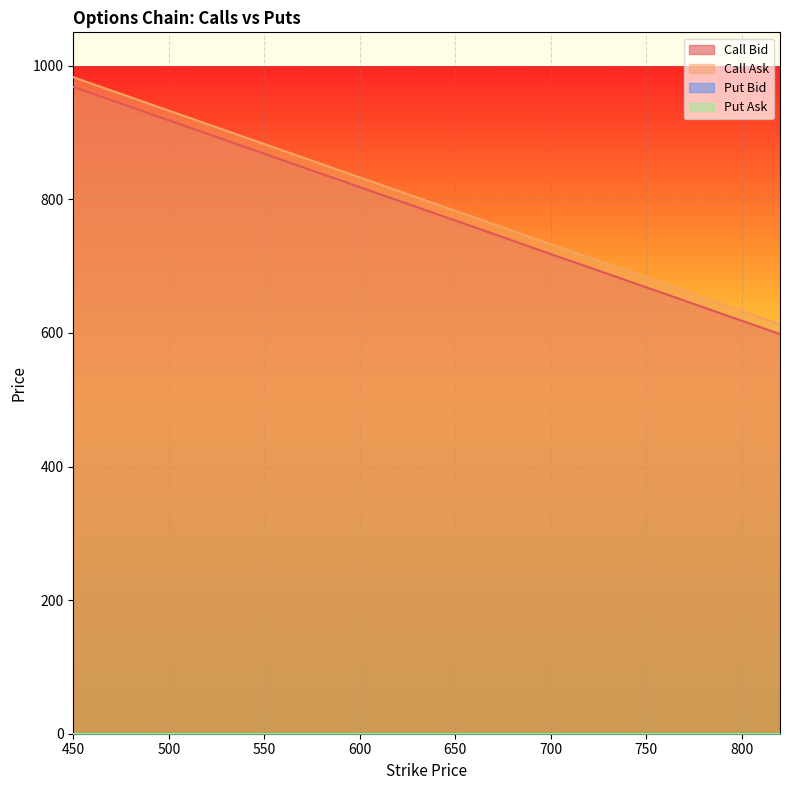

True or false: Call Ask has a value of 752.8 at 680.

True